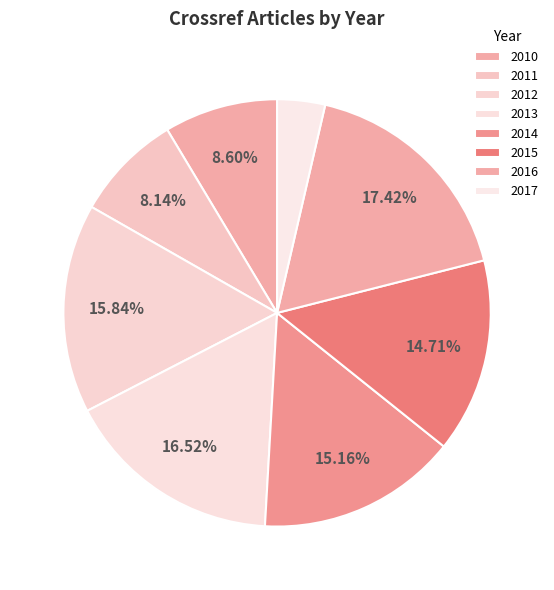

Does 2015 represent more than half of the total?

No